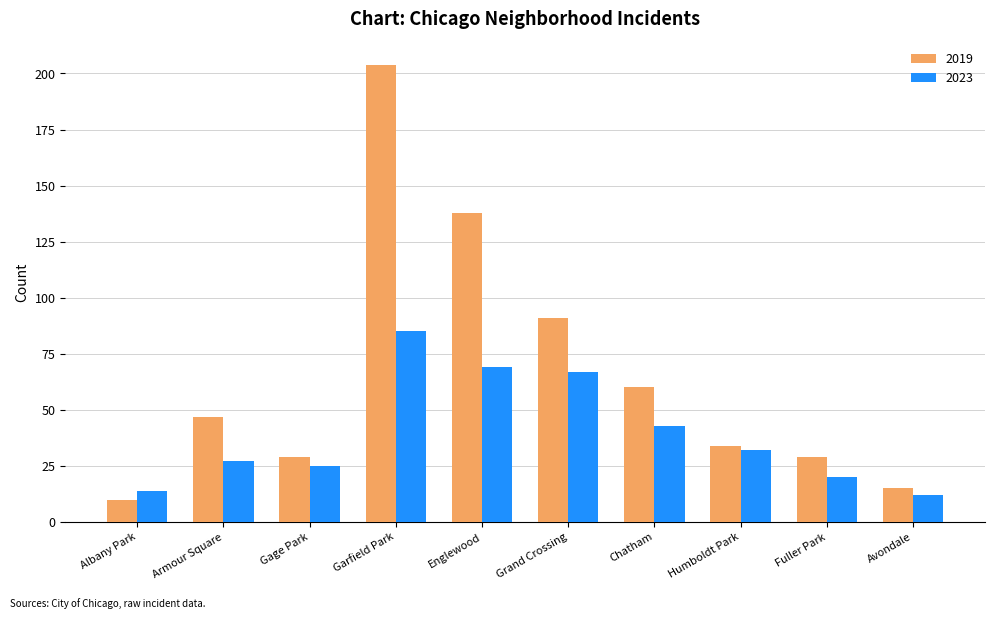

What is the total value across all series at Albany Park?

24